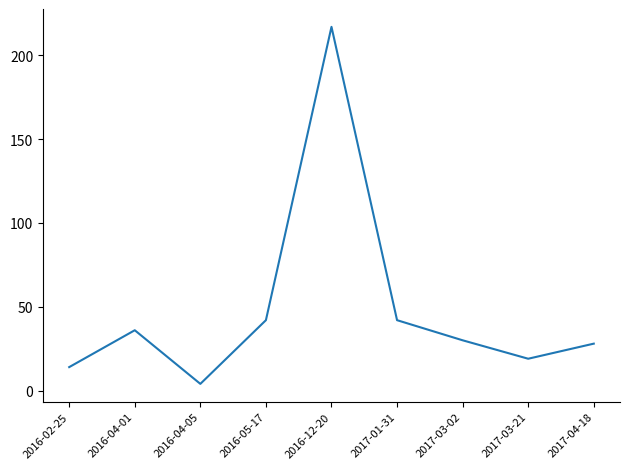

What is the average value?

48